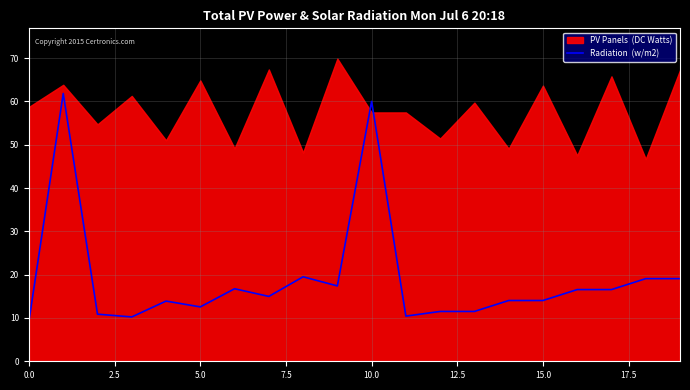

How many interior local peaks (higher than both neighbors) does the data have?

5